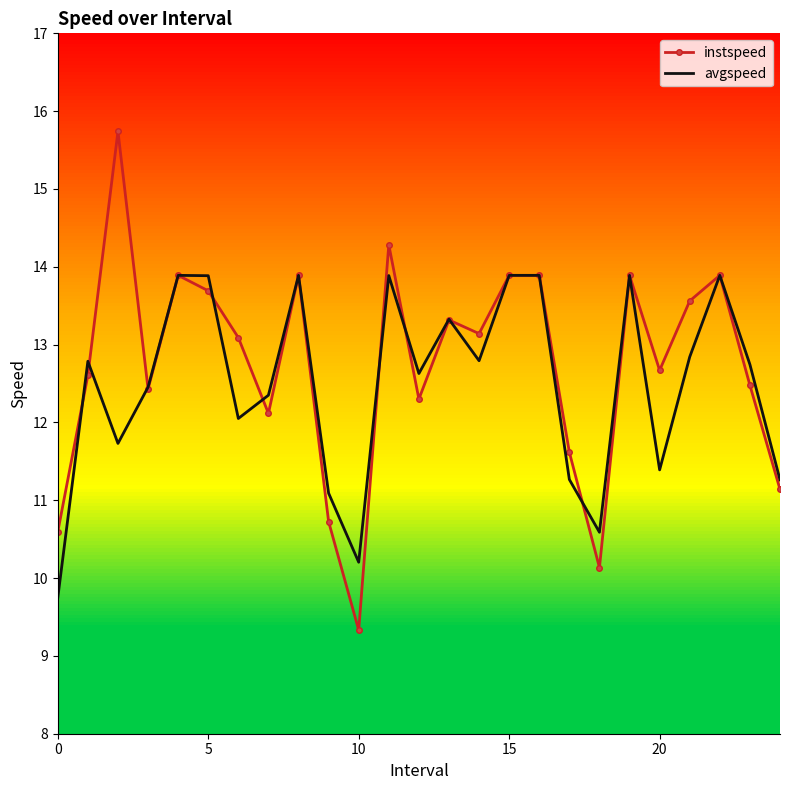

What is the minimum value shown in the chart?

9.3